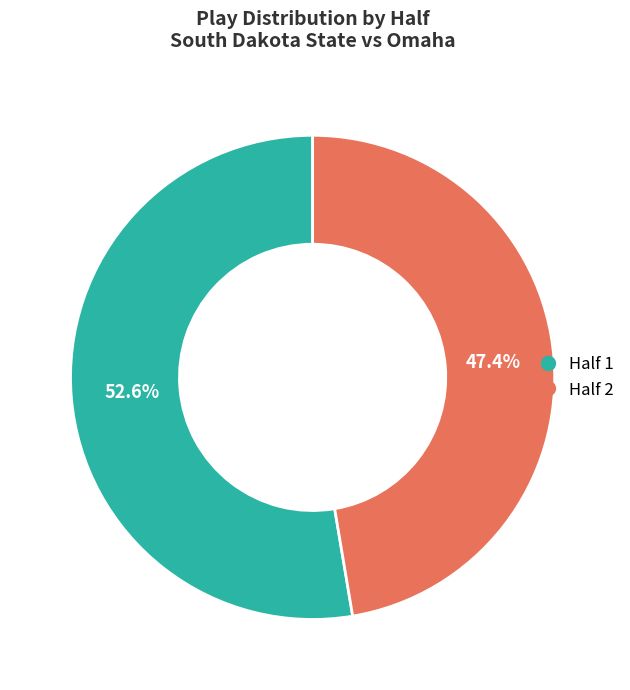

To the nearest percent, what is the difference between the largest and smallest slice percentages?

5%